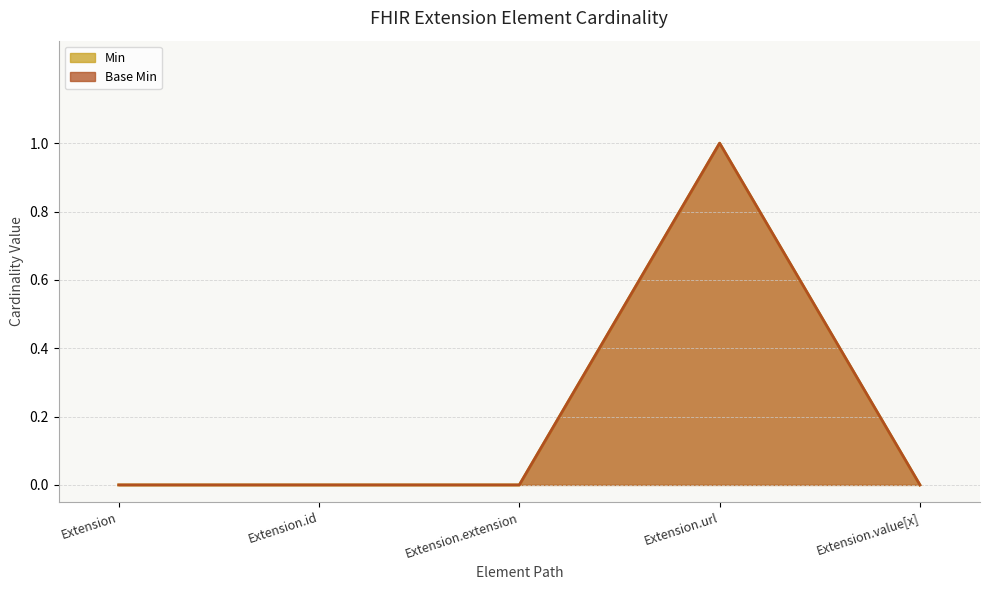

What is the label of the 5th point from the left?

Extension.value[x]